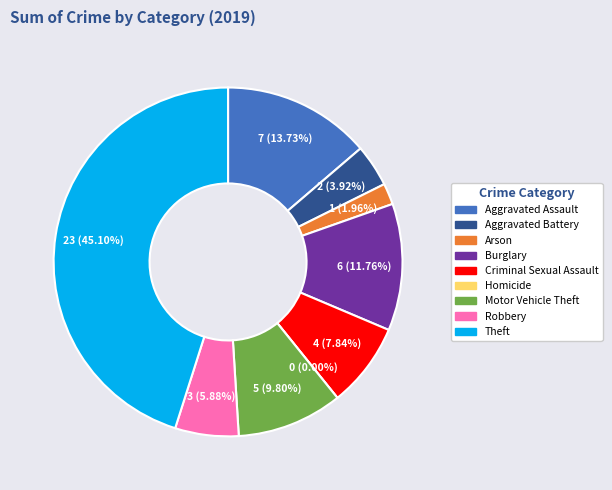

Is it true that Theft is 51% of the pie?

False